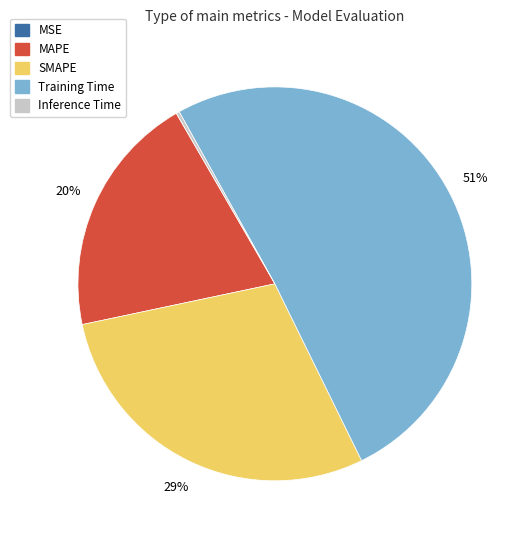

What percentage is the MAPE slice, to the nearest percent?

20%